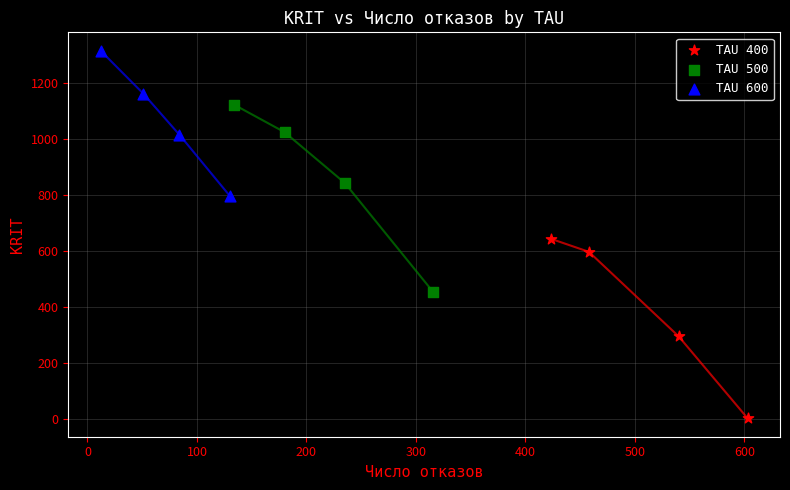

Which series reaches the minimum Y coordinate?

TAU 400